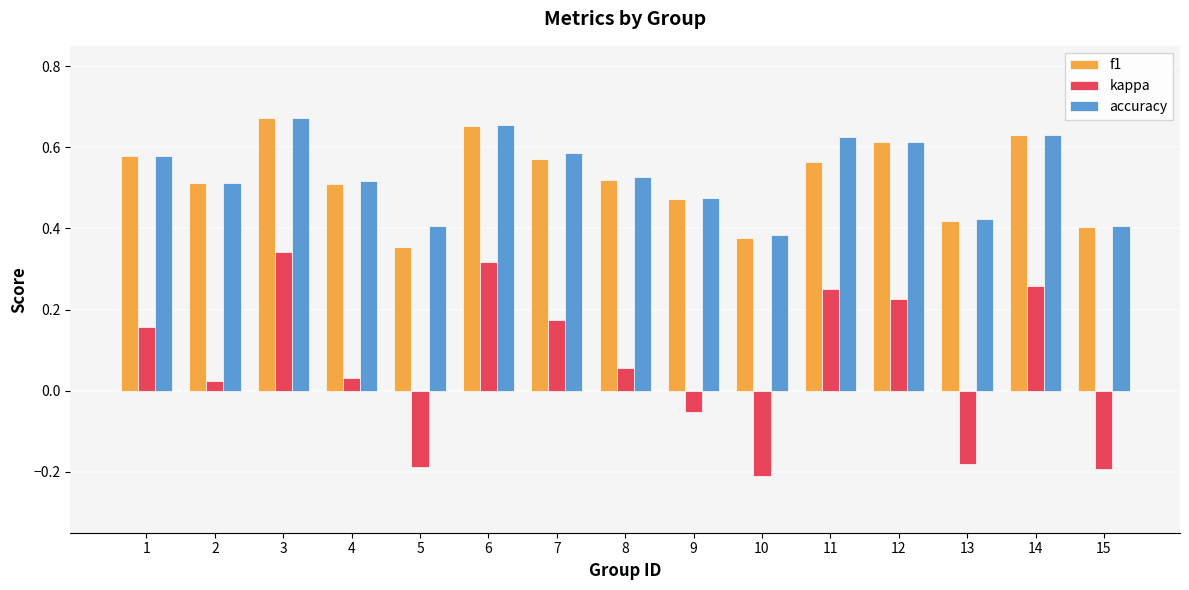

Between 9 and 15, which series saw the biggest shift?

kappa